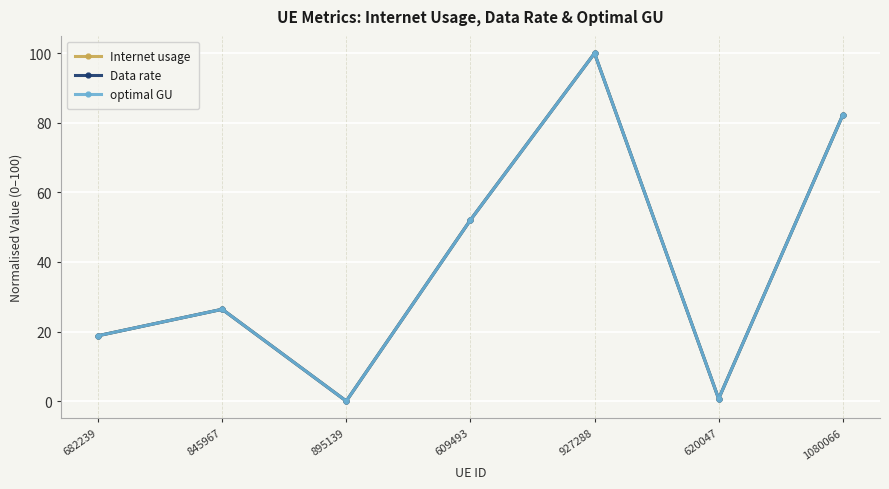

Where is the first local minimum for optimal GU?

895139